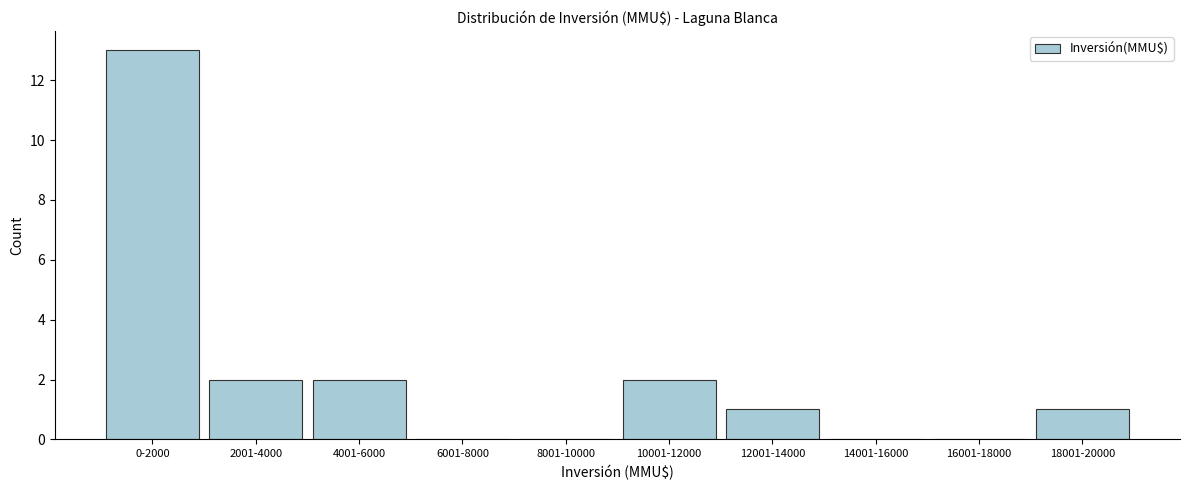

Reading right to left, transcribe all the data shown in this chart.

18001-20000=1	16001-18000=0	14001-16000=0	12001-14000=1	10001-12000=2	8001-10000=0	6001-8000=0	4001-6000=2	2001-4000=2	0-2000=13